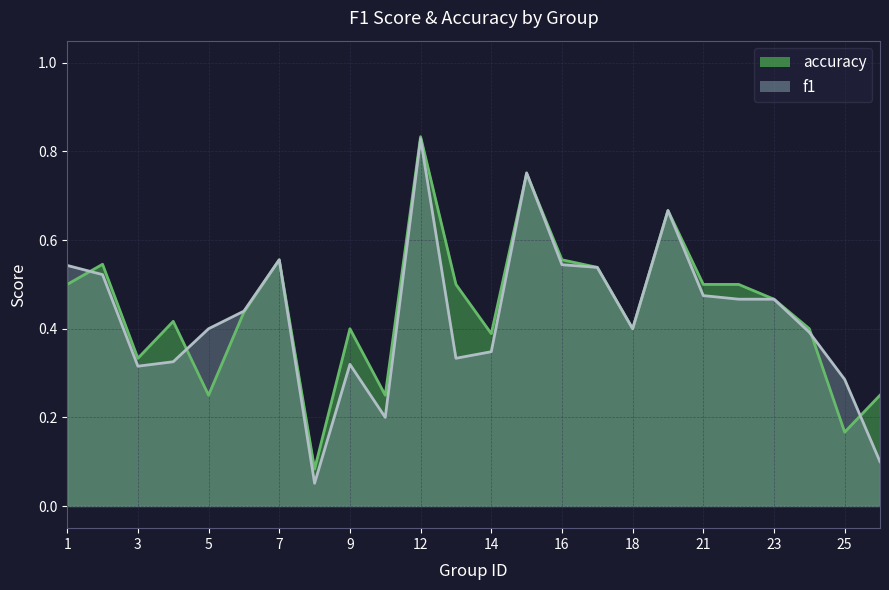

At which category does f1 reach its first local valley?

3